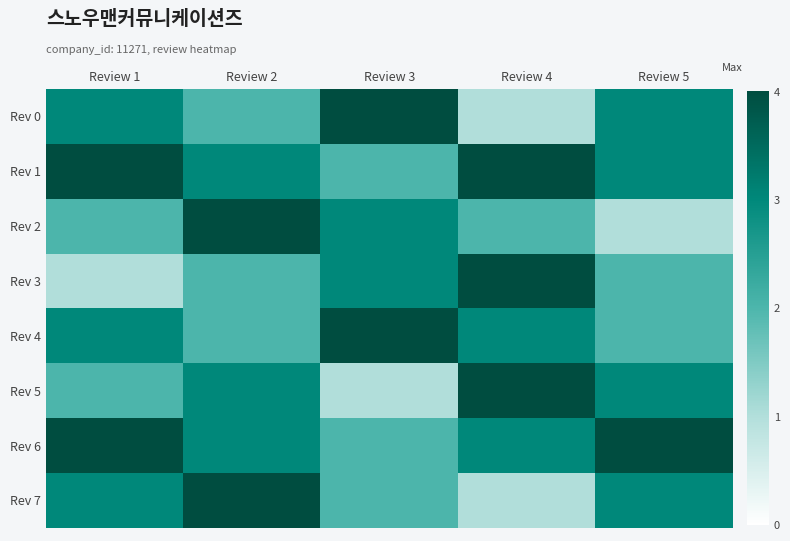

What is the minimum value shown in the chart?

1